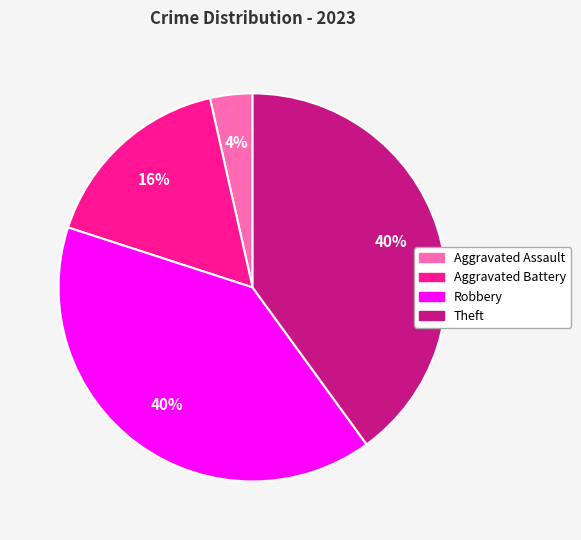

Which has a higher value, Aggravated Battery or Aggravated Assault?

Aggravated Battery